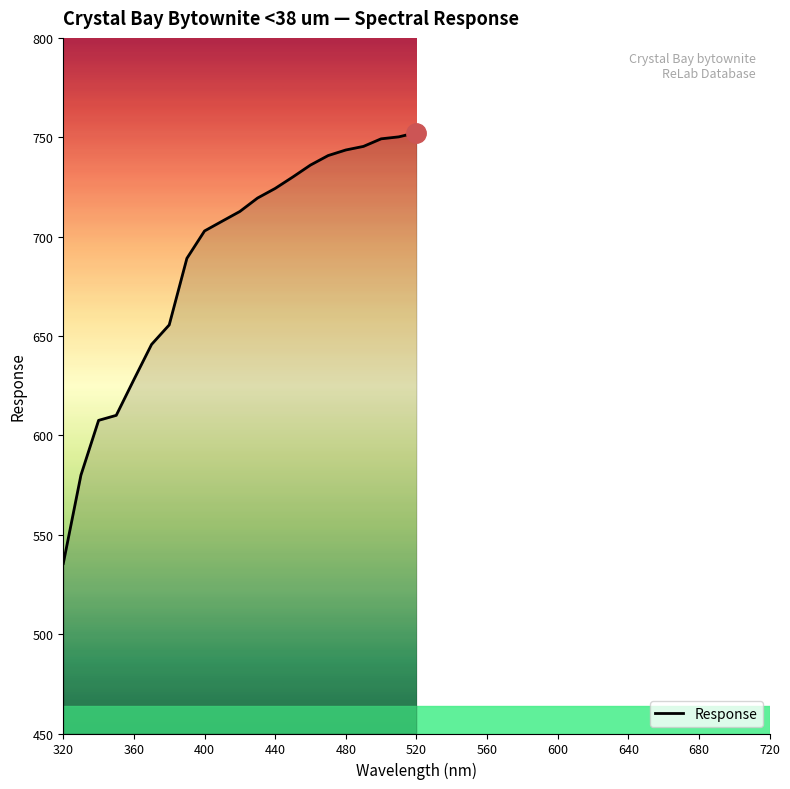

What is the maximum value shown in the chart?

752.3